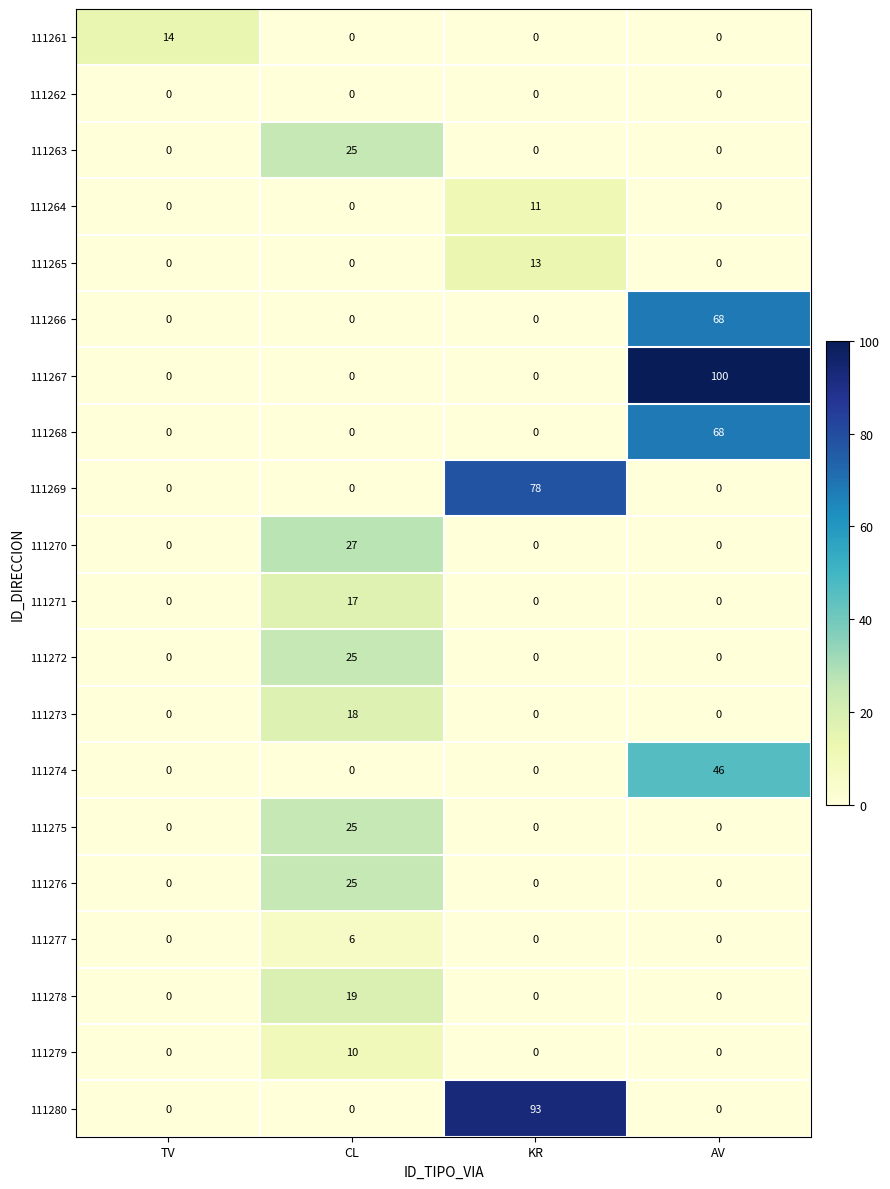

The 111270 series shows 27 at CL. True or false?

True